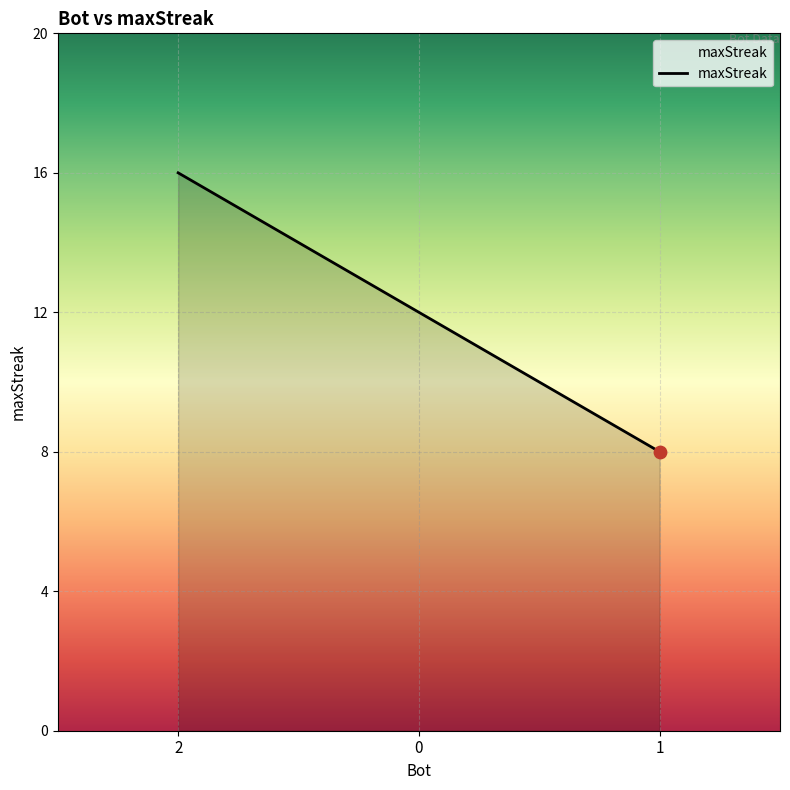

What is the ratio of the value at 0 to the value at 2?

0.8